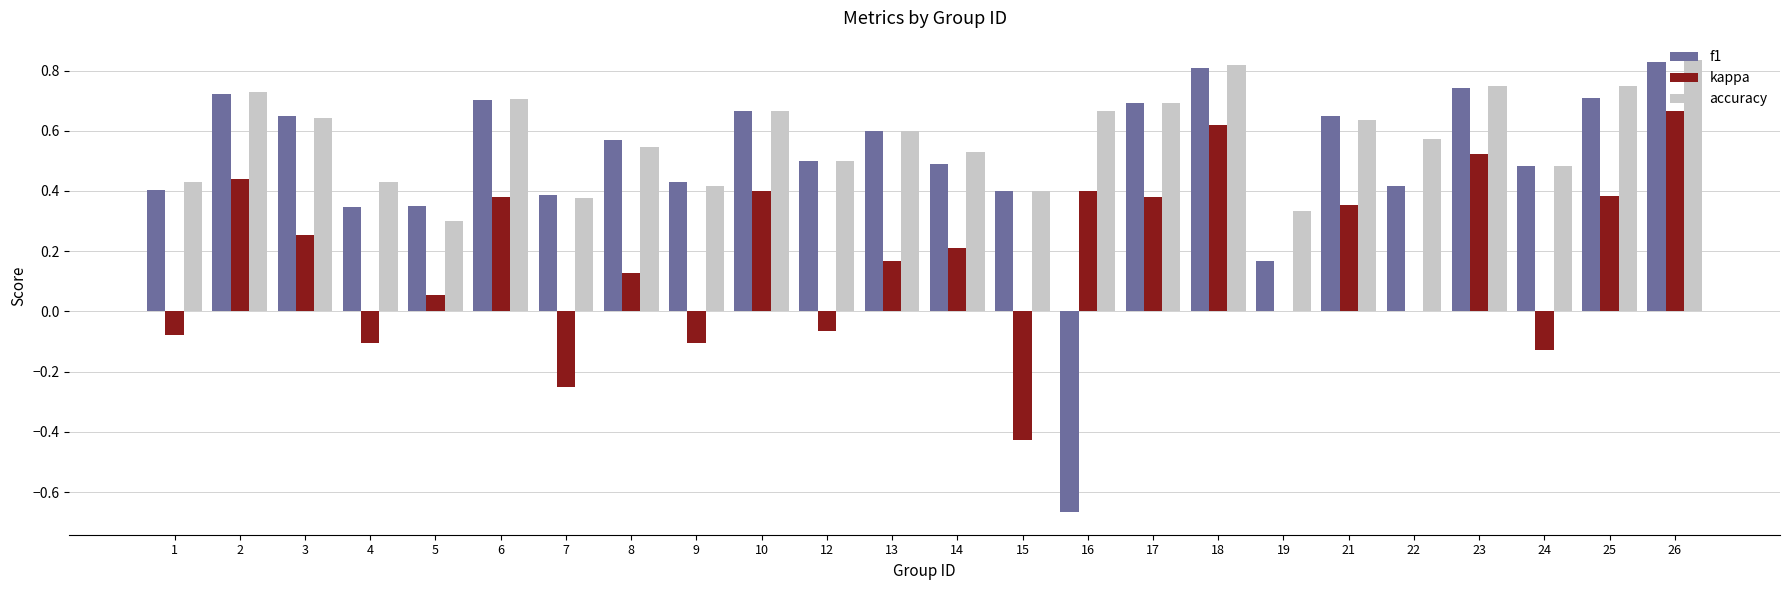

The accuracy series shows 0.6 at 22. True or false?

True